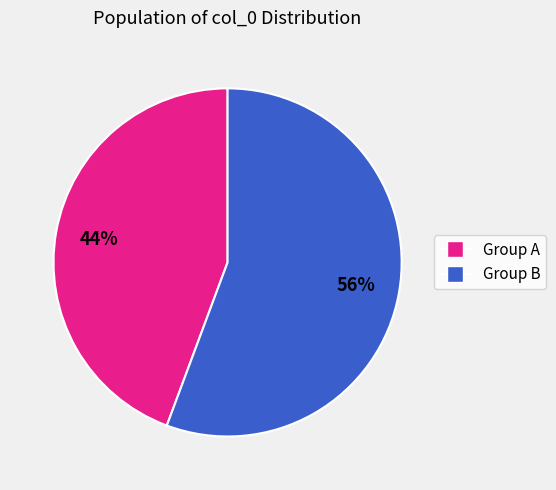

Is there any slice that represents more than half of the pie?

Yes